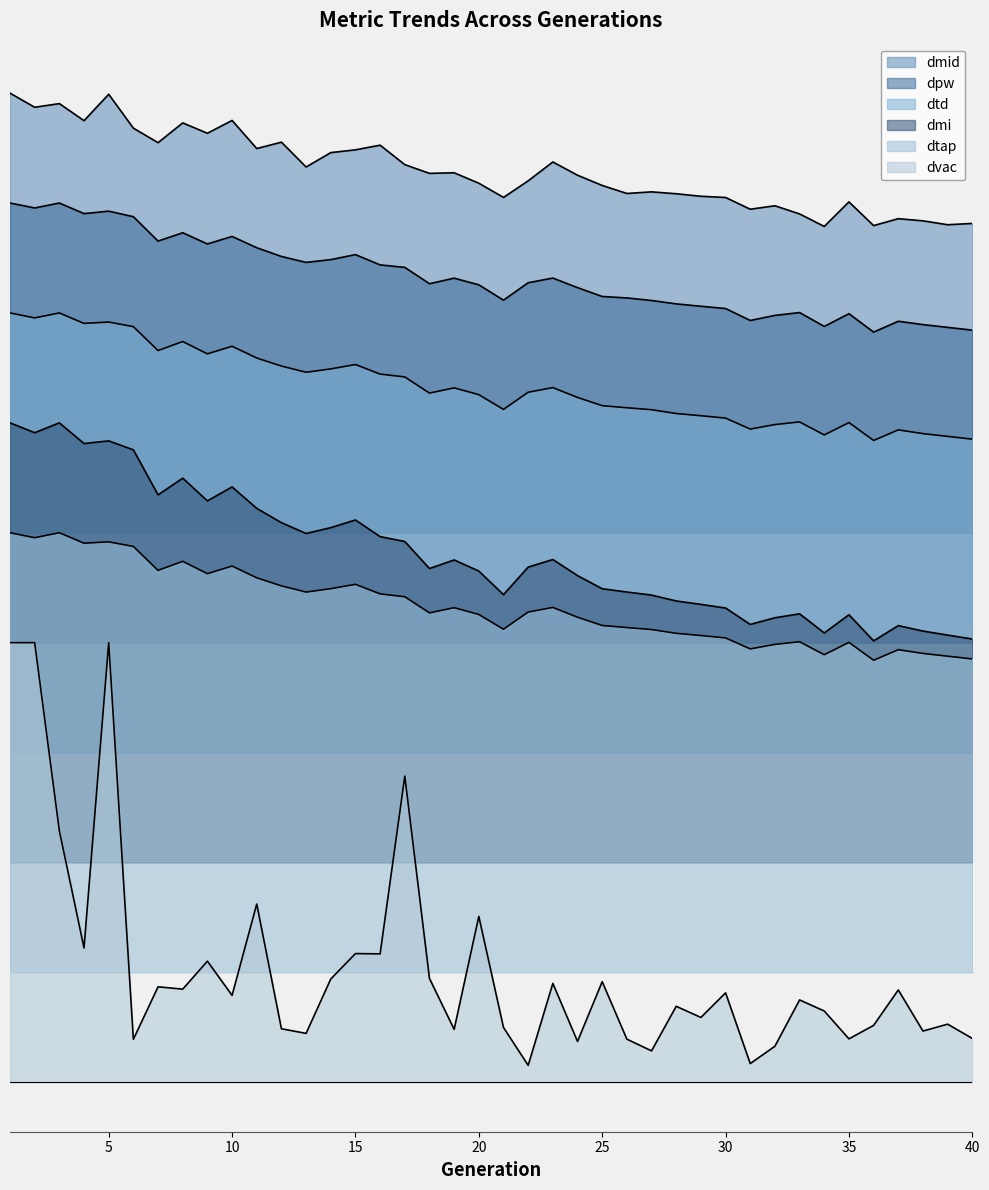

Reading right to left, list all the values displayed in this chart.

dmid: 2.0	2.0	2.0	2.0	1.9	2.0	1.9	2.0	2.0	2.0	2.0	2.0	2.0	2.0	2.0	2.0	2.1	2.1	2.1	2.0	2.0	2.1	2.1	2.1	2.1	2.1	2.1	2.1	2.1	2.1	2.2	2.2	2.2	2.1	2.2	2.2	2.2	2.2	2.2	2.2
dpw: 1.7	1.7	1.7	1.7	1.7	1.7	1.7	1.8	1.7	1.7	1.8	1.8	1.8	1.8	1.8	1.8	1.8	1.8	1.8	1.8	1.8	1.8	1.8	1.9	1.9	1.9	1.9	1.9	1.9	1.9	1.9	1.9	1.9	1.9	2.0	2.0	2.0	2.0	2.0	2.0
dtd: 1.5	1.5	1.5	1.5	1.5	1.5	1.5	1.5	1.5	1.5	1.5	1.5	1.5	1.5	1.5	1.5	1.6	1.6	1.6	1.5	1.6	1.6	1.6	1.6	1.6	1.6	1.6	1.6	1.6	1.6	1.7	1.7	1.7	1.7	1.7	1.7	1.7	1.8	1.7	1.8
dmi: 1.0	1.0	1.0	1.0	1.0	1.1	1.0	1.1	1.1	1.0	1.1	1.1	1.1	1.1	1.1	1.1	1.2	1.2	1.2	1.1	1.2	1.2	1.2	1.2	1.2	1.3	1.3	1.2	1.3	1.3	1.4	1.3	1.4	1.3	1.4	1.5	1.5	1.5	1.5	1.5
dtap: 1.0	1.0	1.0	1.0	1.0	1.0	1.0	1.0	1.0	1.0	1.0	1.0	1.0	1.0	1.0	1.0	1.1	1.1	1.1	1.0	1.1	1.1	1.1	1.1	1.1	1.1	1.1	1.1	1.1	1.1	1.2	1.2	1.2	1.2	1.2	1.2	1.2	1.2	1.2	1.2
dvac: 0.1	0.1	0.1	0.2	0.1	0.1	0.2	0.2	0.1	0.0	0.2	0.1	0.2	0.1	0.1	0.2	0.1	0.2	0.0	0.1	0.4	0.1	0.2	0.7	0.3	0.3	0.2	0.1	0.1	0.4	0.2	0.3	0.2	0.2	0.1	1.0	0.3	0.6	1.0	1.0